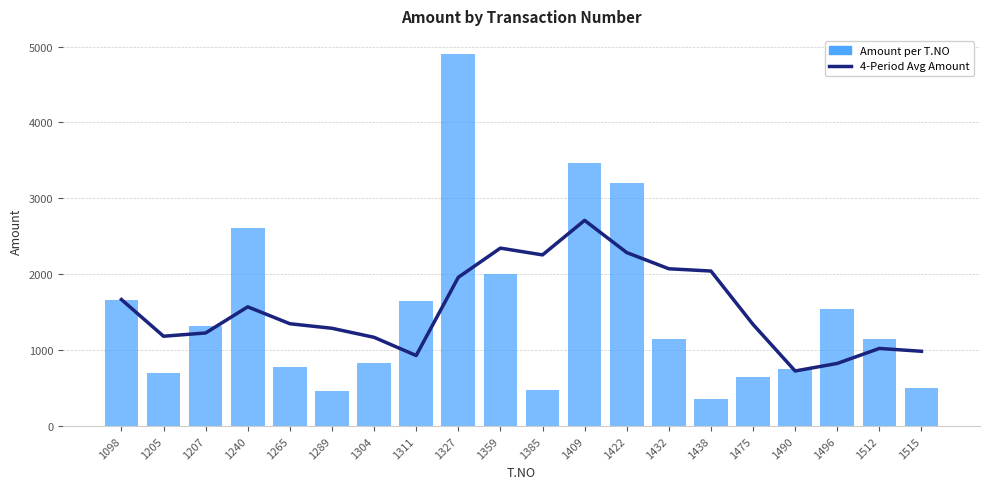

At which category does the chart reach its peak across all series?

1327